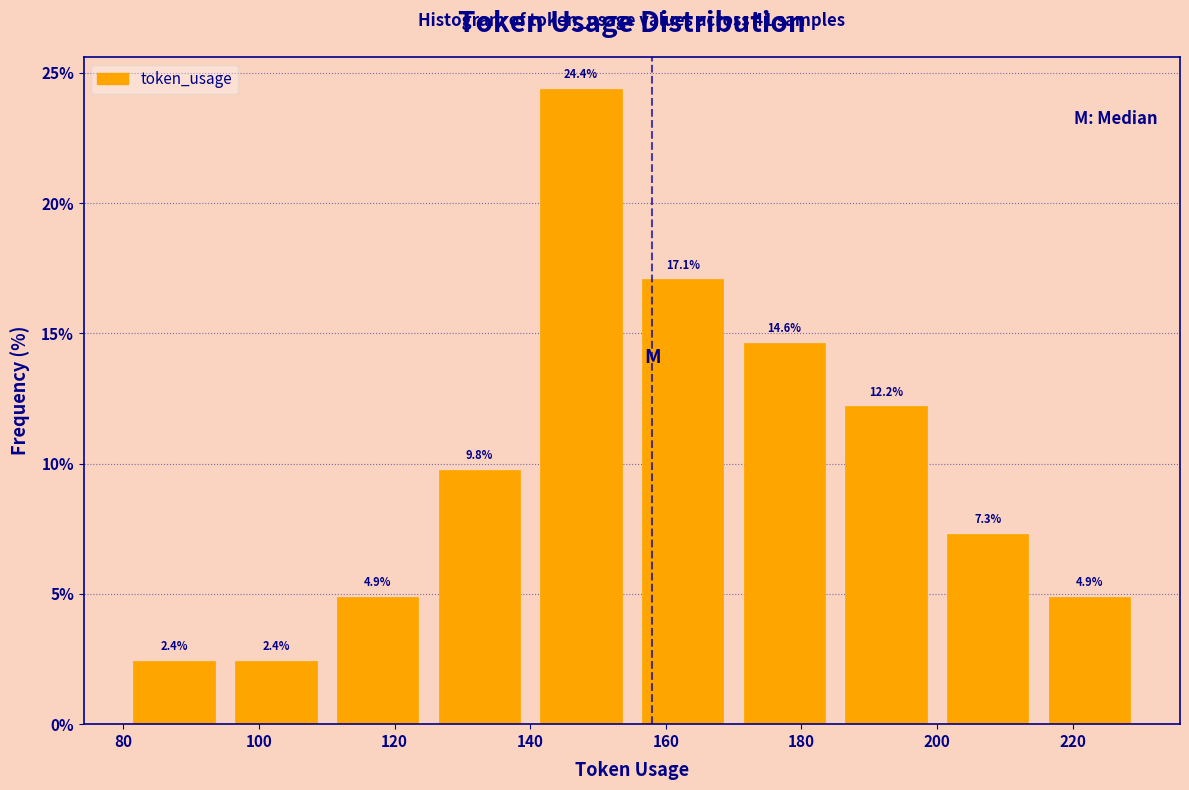

Reading left to right, transcribe this chart: for each bar, give the range it covers on the x-axis and its height. The bar edges are not printed on the chart, so give them approximately, as read against the axis.

80 to 95: 2.4
95 to 110: 2.4
110 to 125: 4.9
125 to 140: 9.8
140 to 155: 24.4
155 to 170: 17.1
170 to 185: 14.6
185 to 200: 12.2
200 to 215: 7.3
215 to 230: 4.9